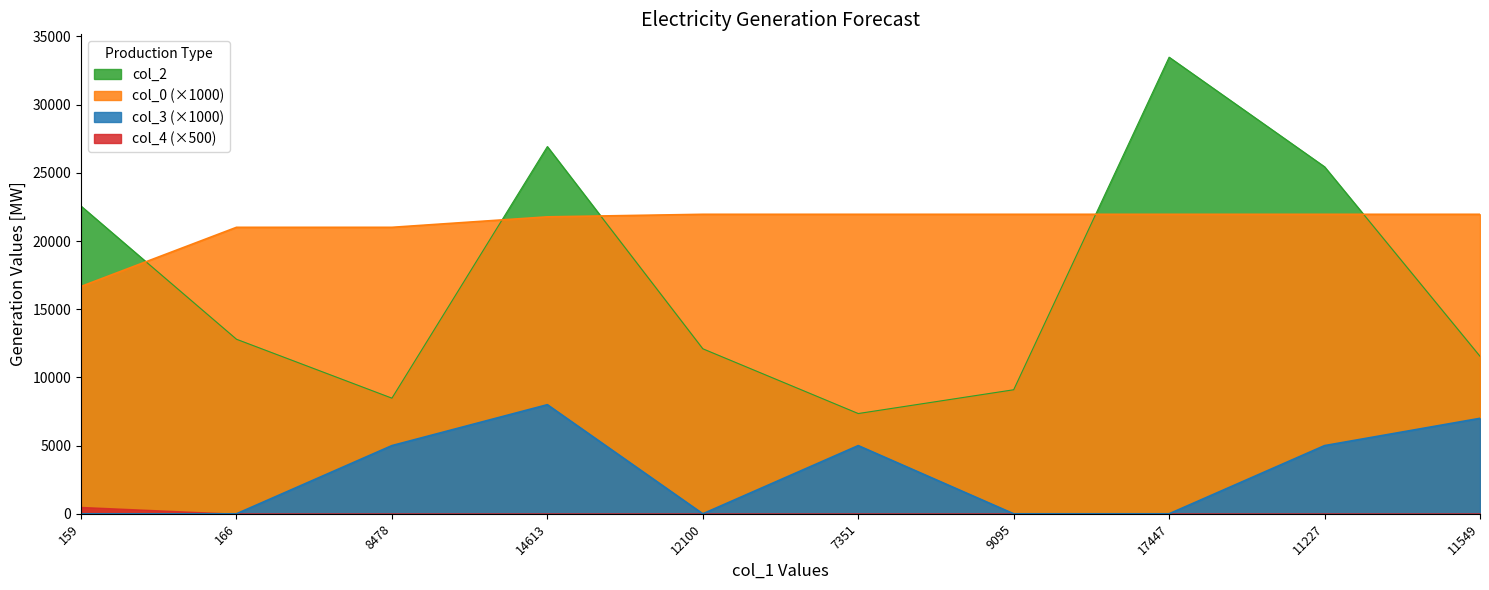

In col_2, how many points are lower than both neighbors (excluding endpoints)?

2